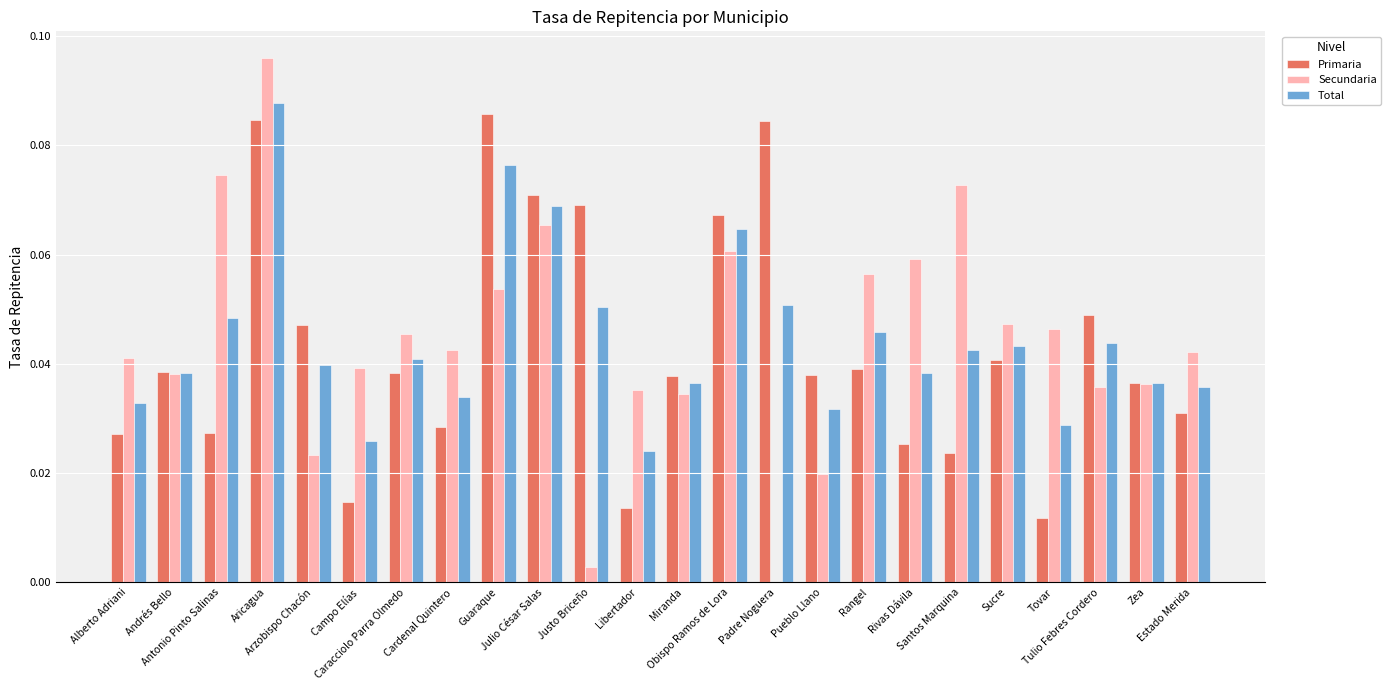

What is the sum of all Primaria values?

1.0